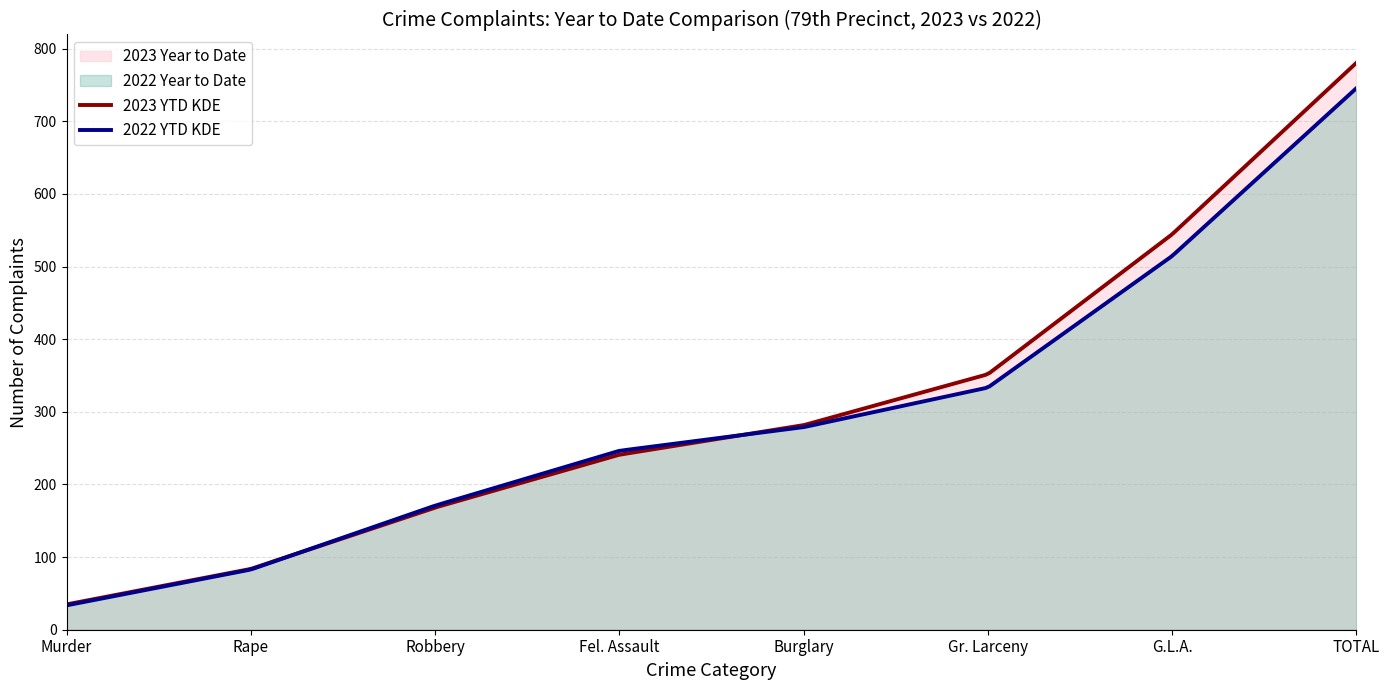

At Fel. Assault, list the series in order from largest to smallest.

2022 Year to Date, 2023 Year to Date